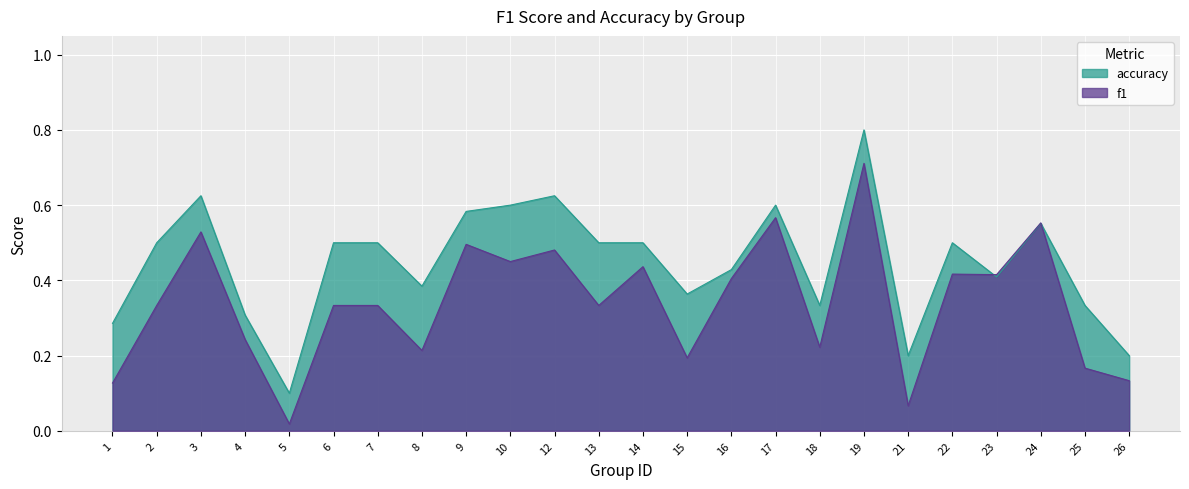

Is the value of accuracy at 22 greater than the value of f1 at 10?

Yes